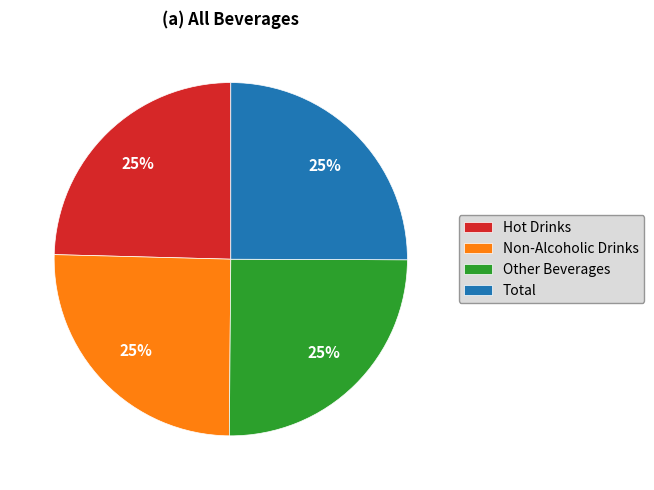

To the nearest percent, what portion does Hot Drinks represent?

25%